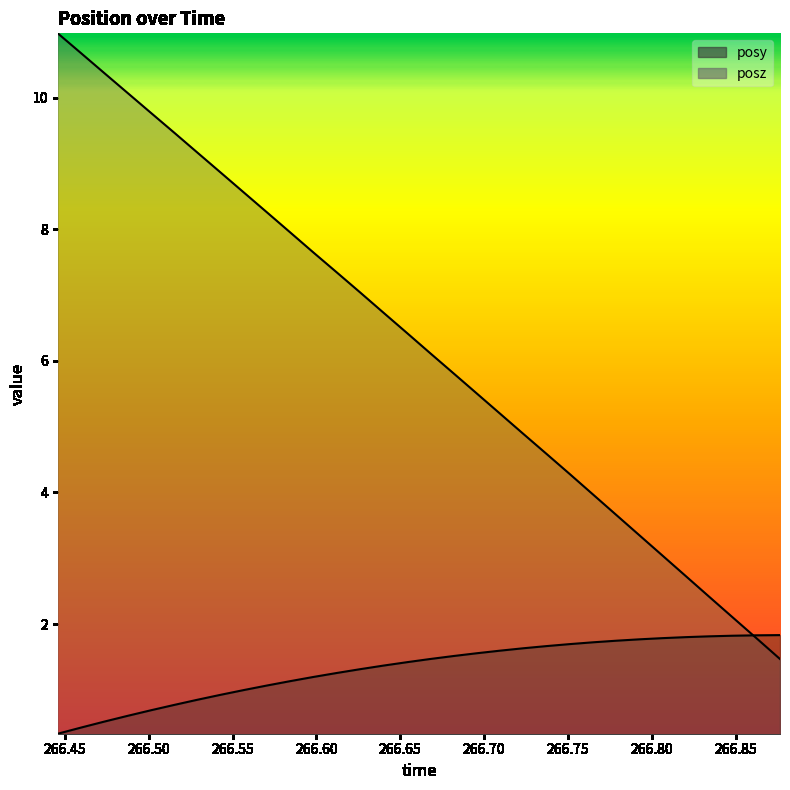

Reading left to right, what are all the values shown in this chart?

posy: 0.3	0.4	0.5	0.6	0.7	0.8	0.8	0.9	1.0	1.1	1.1	1.2	1.3	1.3	1.4	1.4	1.5	1.5	1.6	1.6	1.6	1.7	1.7	1.7	1.7	1.8	1.8	1.8	1.8	1.8	1.8	1.8
posz: 11.0	10.7	10.4	10.1	9.8	9.5	9.2	8.9	8.6	8.3	8.0	7.7	7.3	7.0	6.7	6.4	6.1	5.8	5.5	5.2	4.9	4.6	4.3	4.0	3.7	3.3	3.0	2.7	2.4	2.1	1.8	1.5